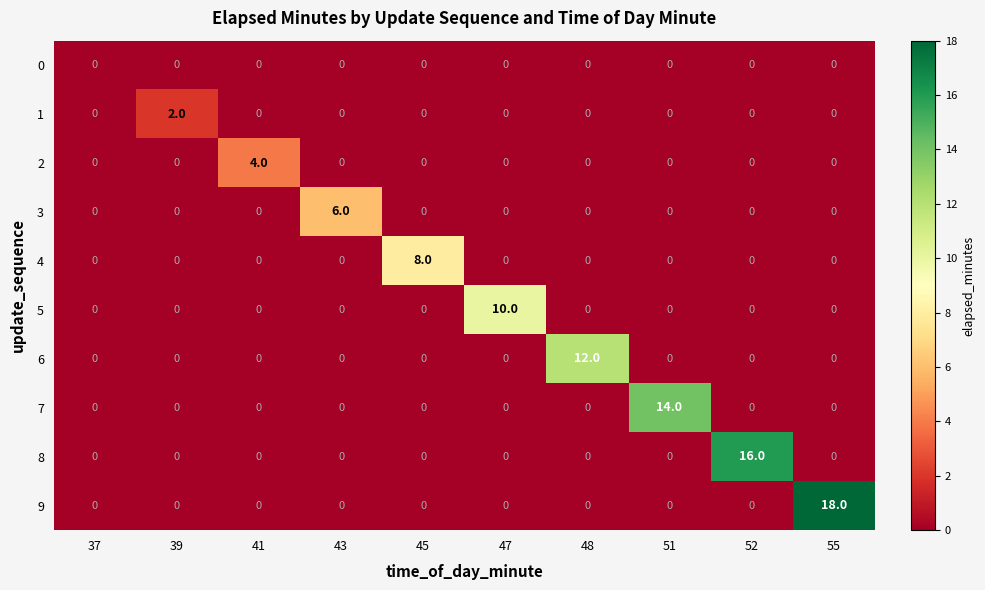

Rank the series by their maximum value, from highest to lowest.

9, 8, 7, 6, 5, 4, 3, 2, 1, 0